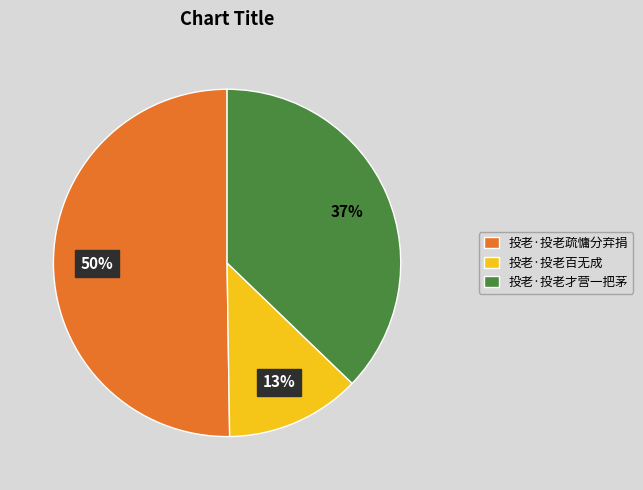

The 投老·投老疏慵分弃捐 slice represents 50% of the pie. True or false?

True